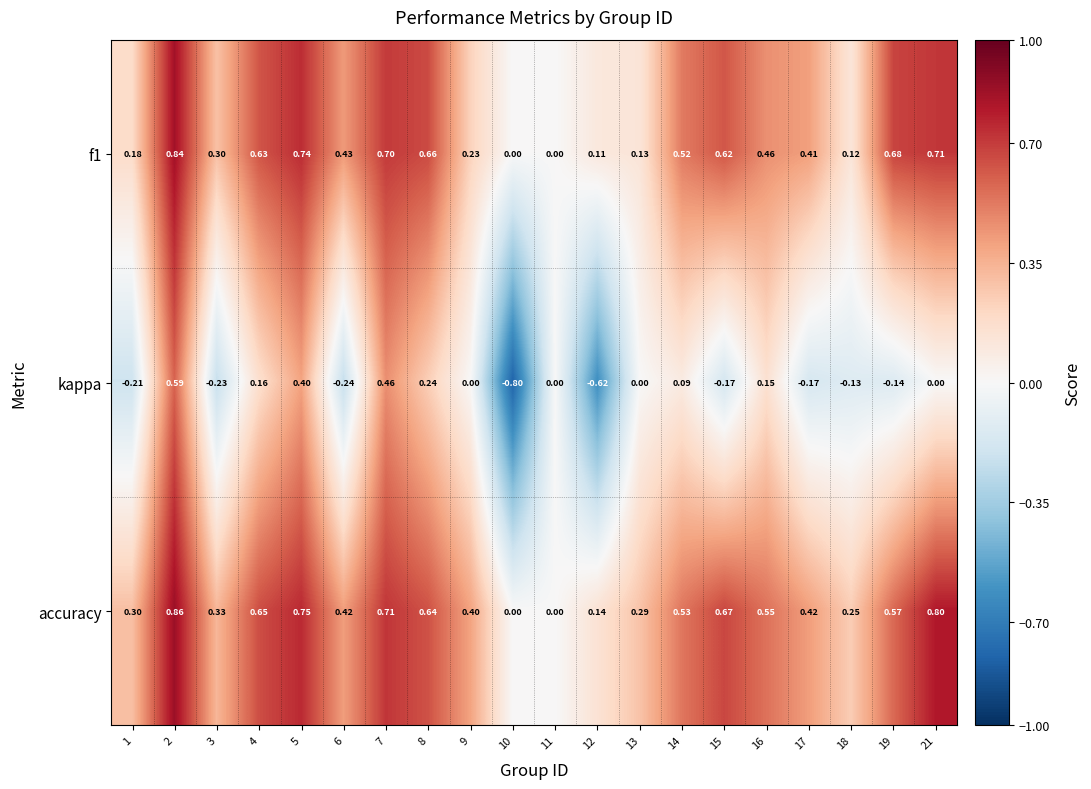

Between 2 and 4, which series saw the biggest shift?

kappa